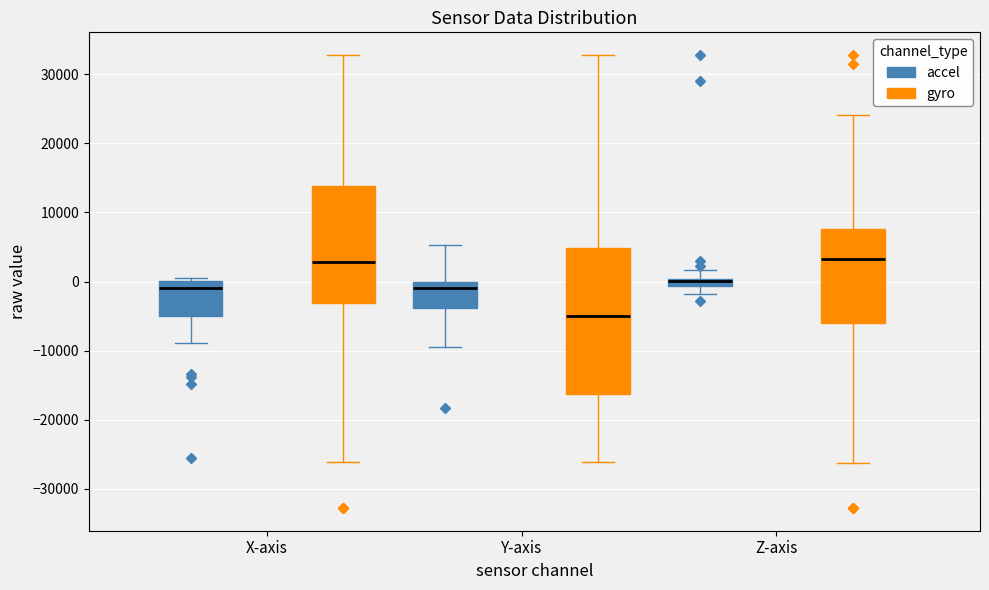

Which box is the tallest, from its lower edge to its upper edge?

Y-axis (gyro)